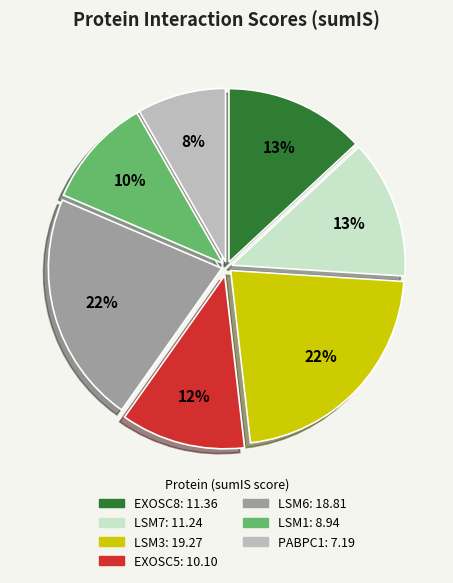

What percentage is the PABPC1 slice, to the nearest percent?

8%